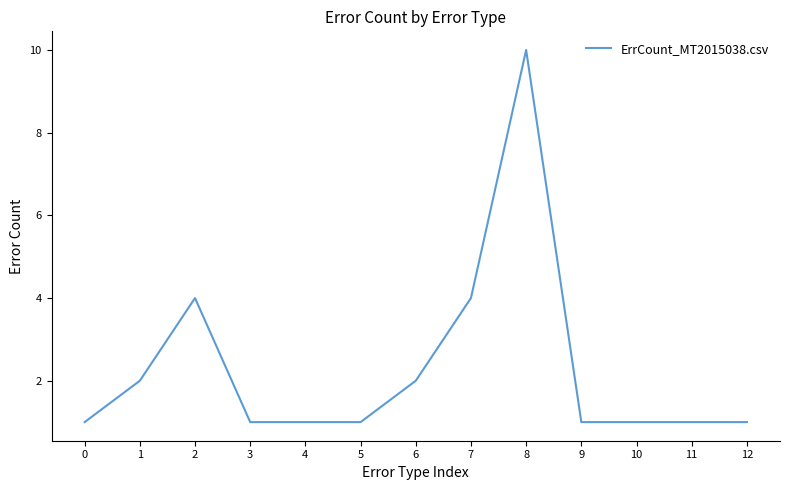

Between 7 and 3, which is larger?

7